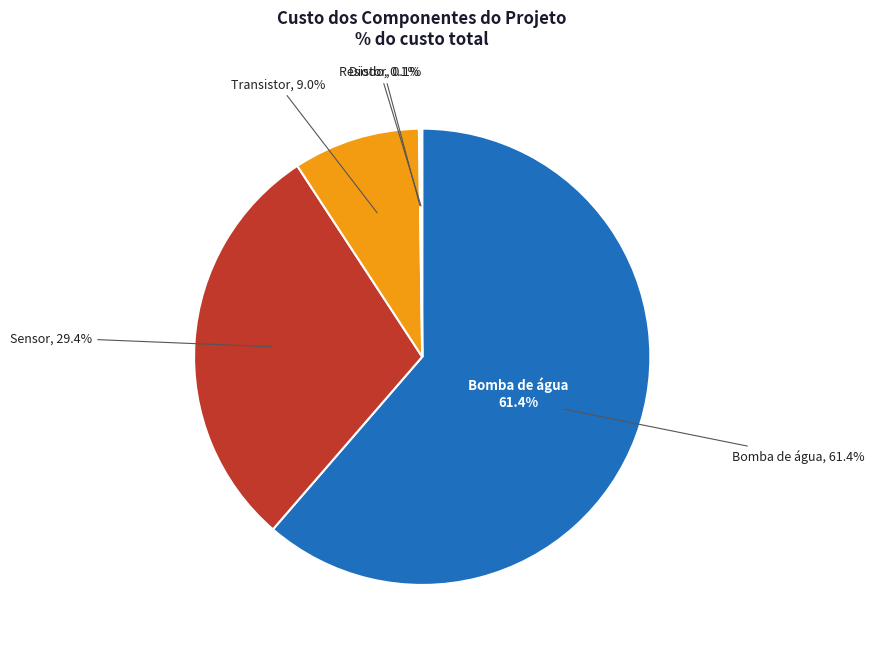

Does any single category account for the majority?

Yes